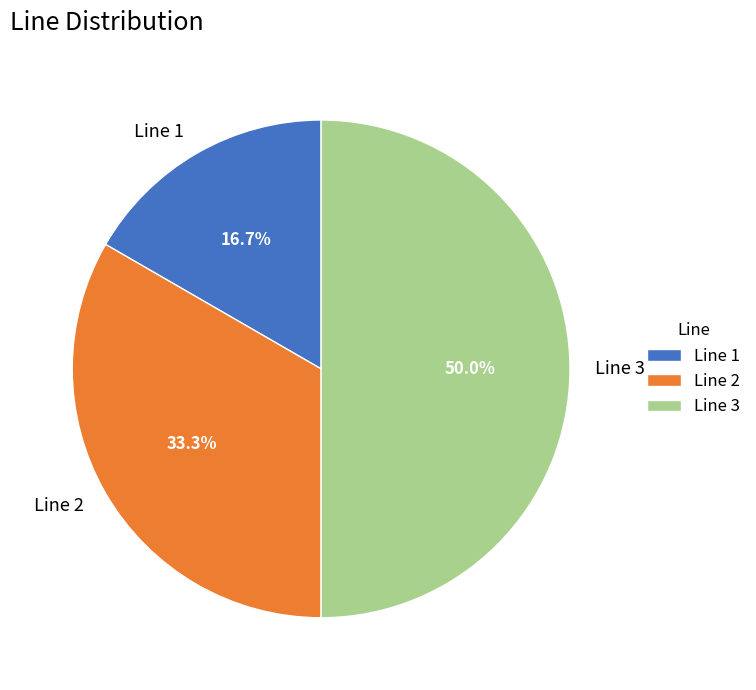

Rank the categories by value from lowest to highest.

Line 1, Line 2, Line 3